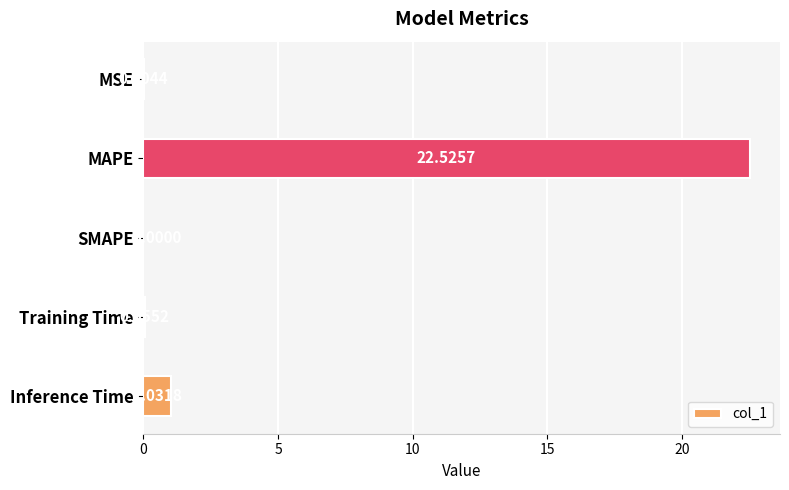

What is the sum of the values at SMAPE and MAPE?

22.5